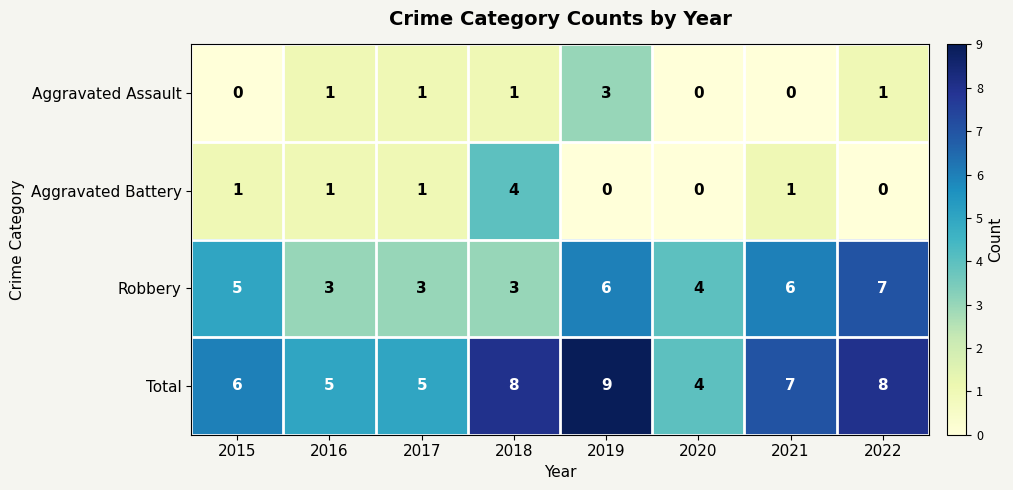

What is the sum of the Robbery values at 2015 and 2021?

11